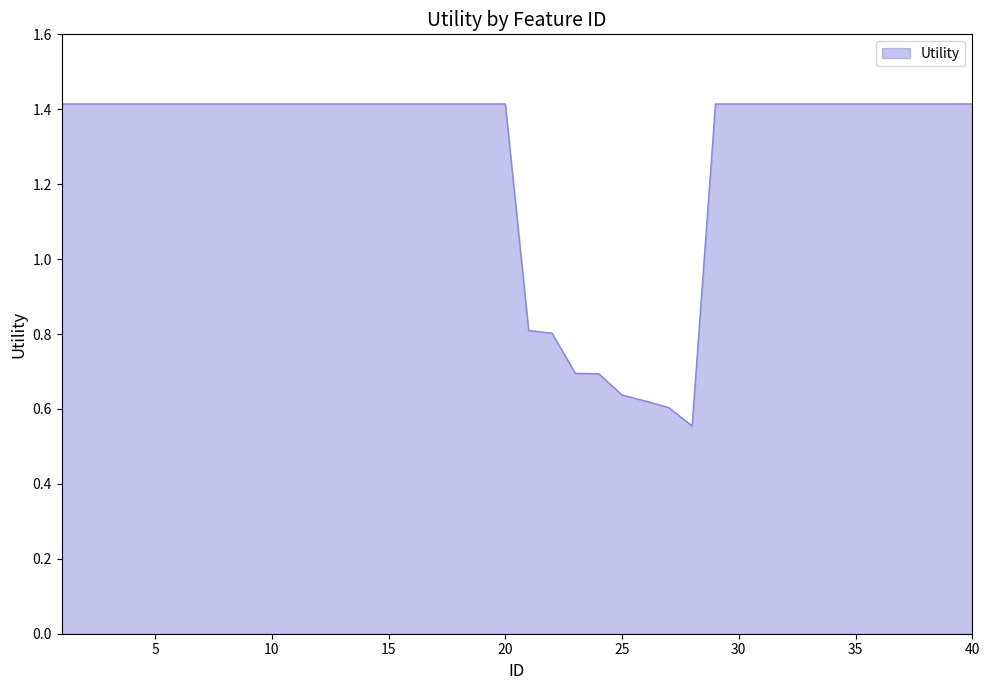

What is the greatest value displayed?

1.4